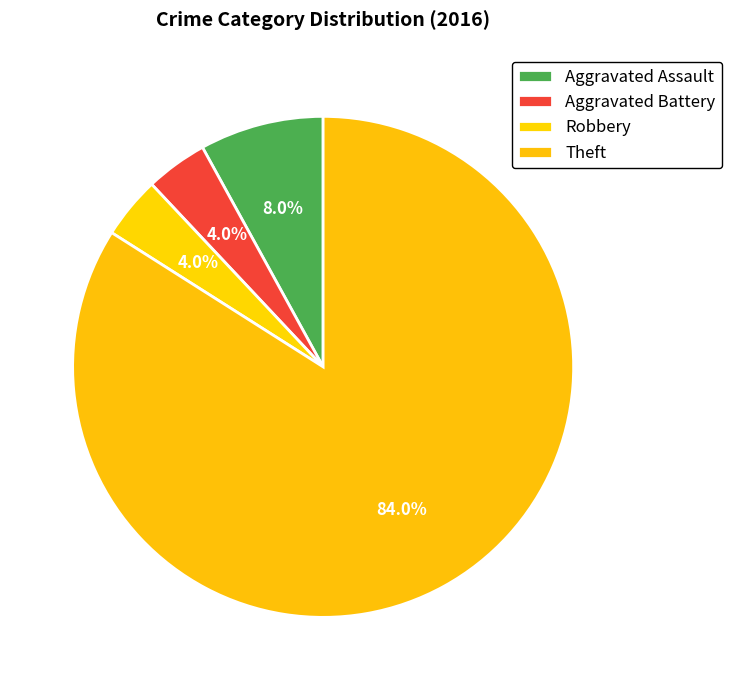

How many slices are in this pie chart?

4